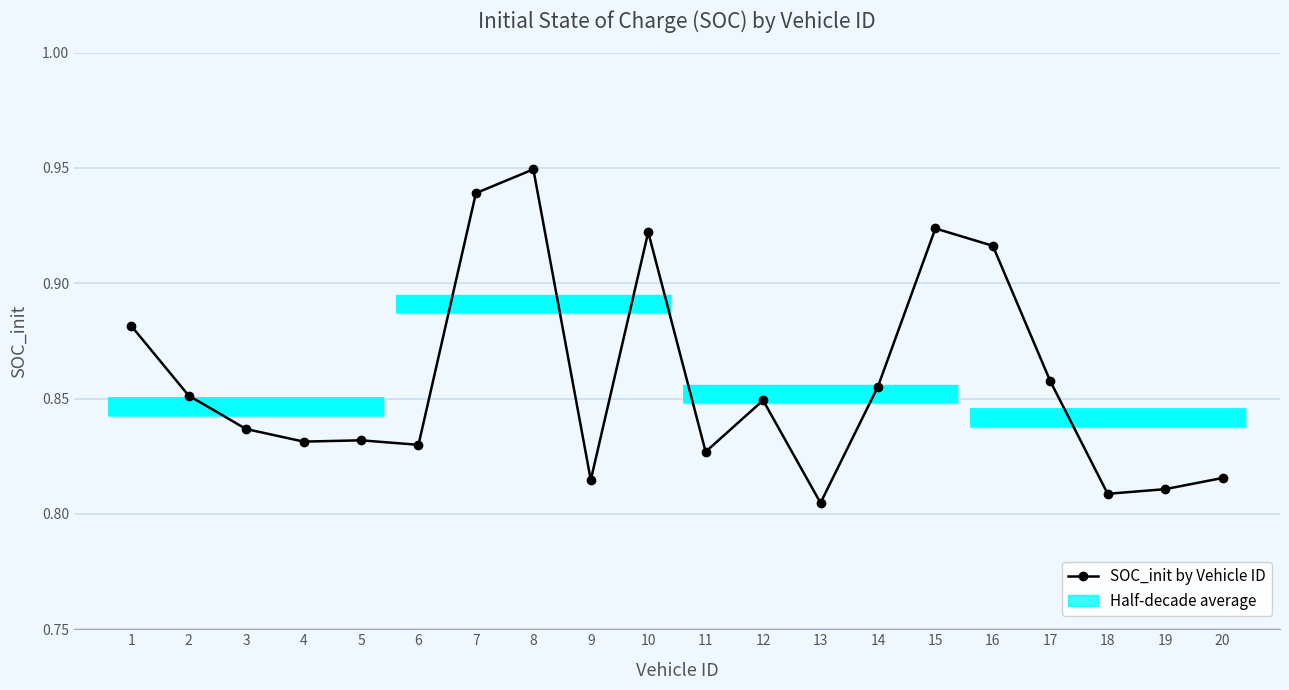

Where is the first local minimum?

4